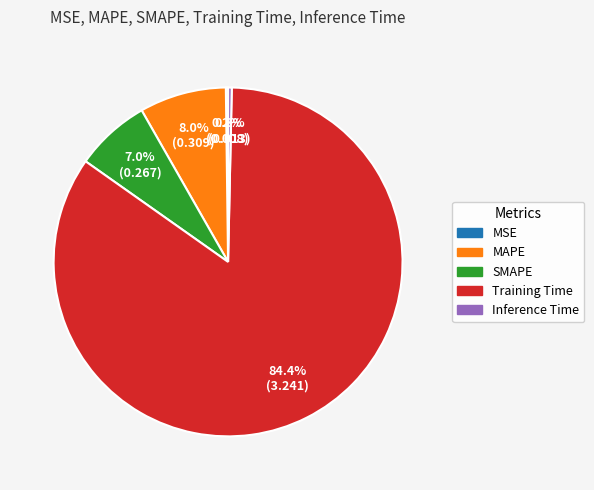

What is the largest slice in the pie chart?

Training Time